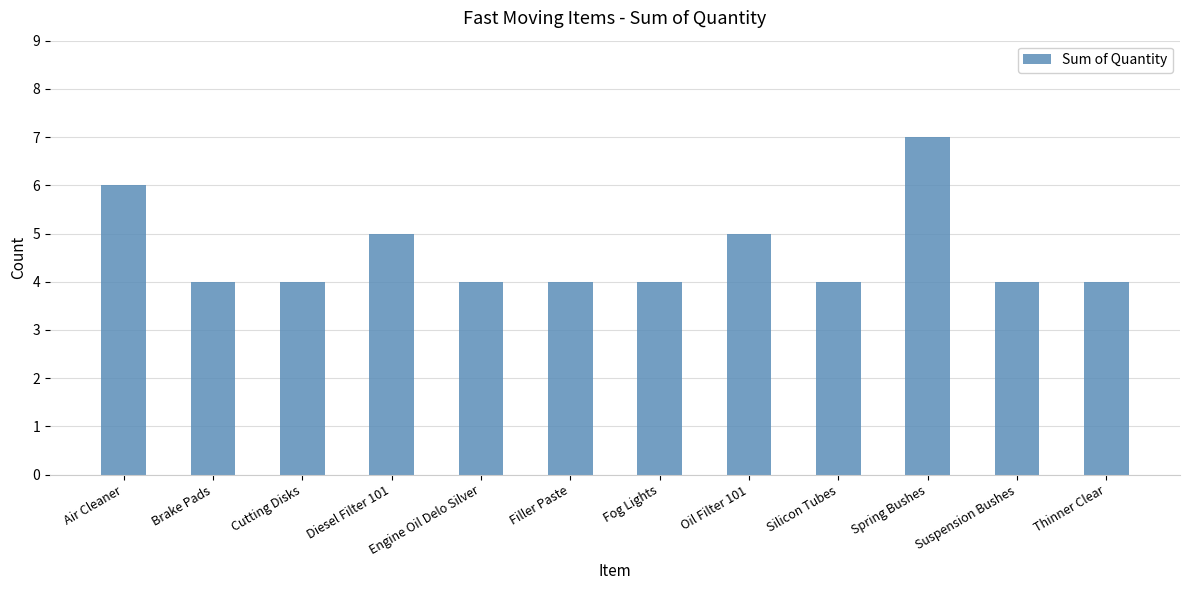

What is the value of the 8th bar from the left?

5